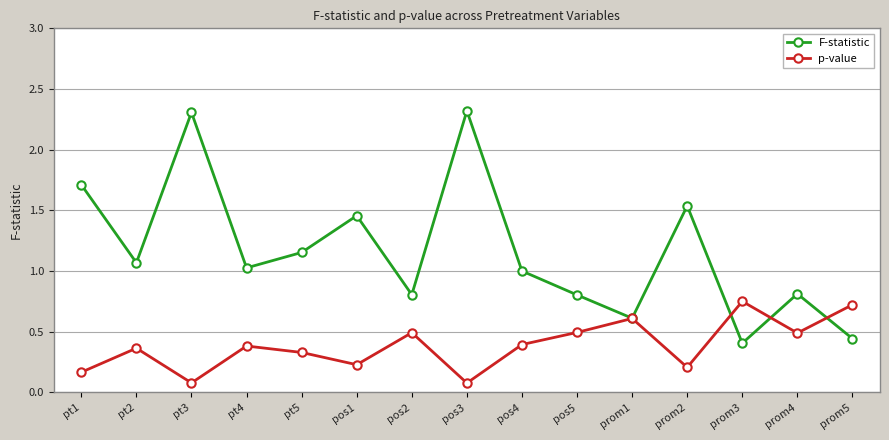

Is it true that F-statistic equals 2.3 at pt3?

True